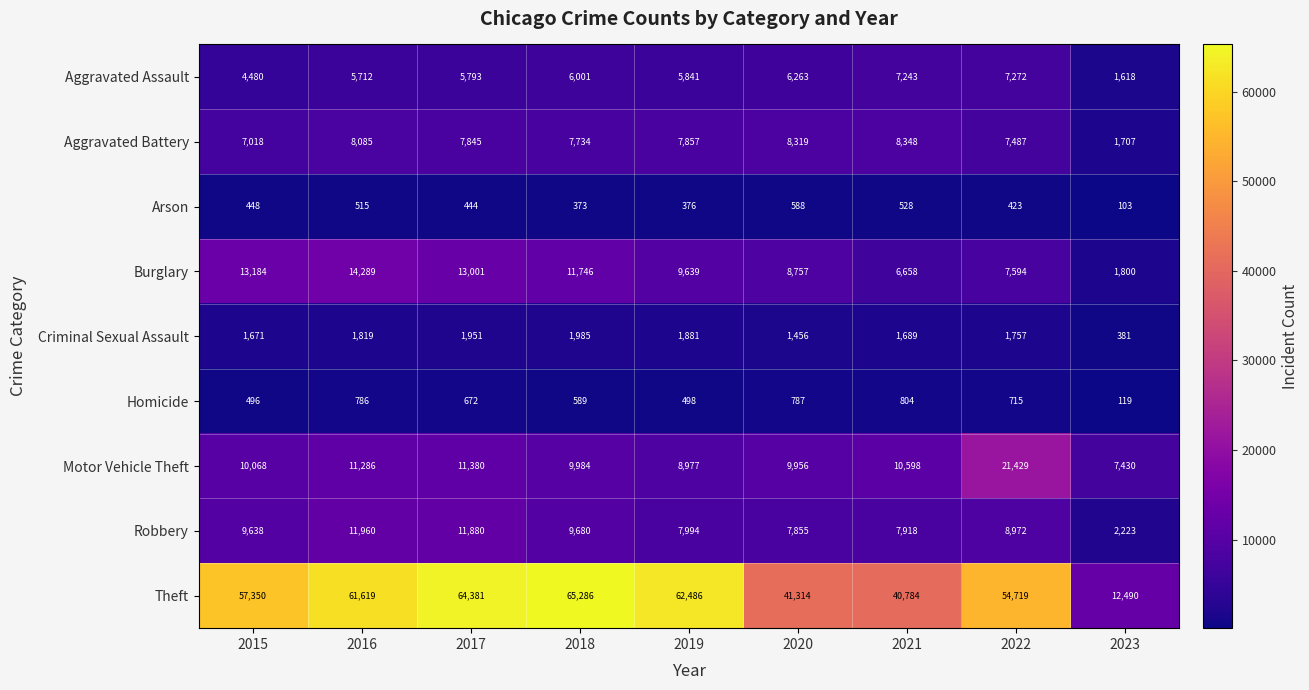

At how many categories does at least one series exceed 29998?

8